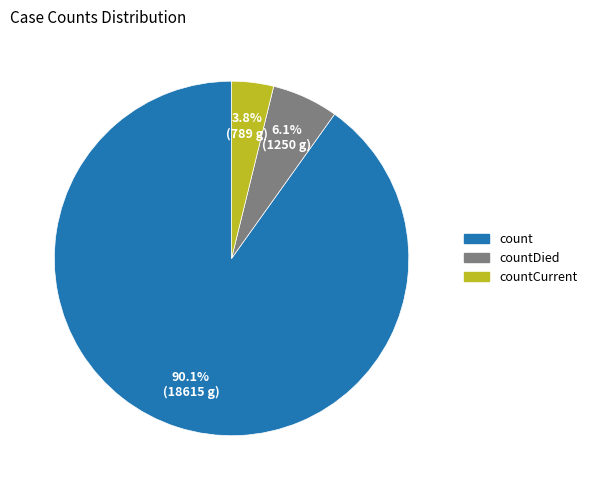

Is there any slice that represents more than half of the pie?

Yes